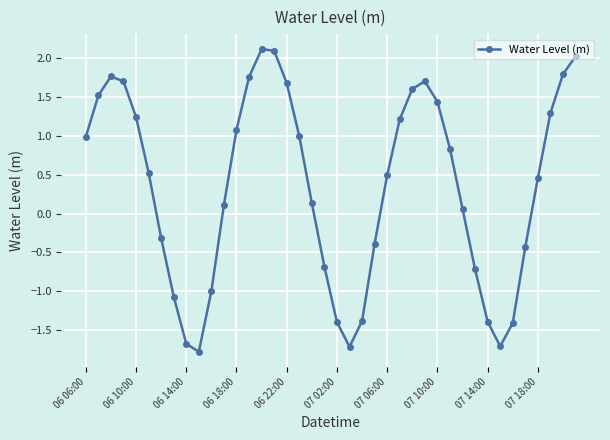

How many points are lower than both their immediate neighbors (excluding endpoints)?

3